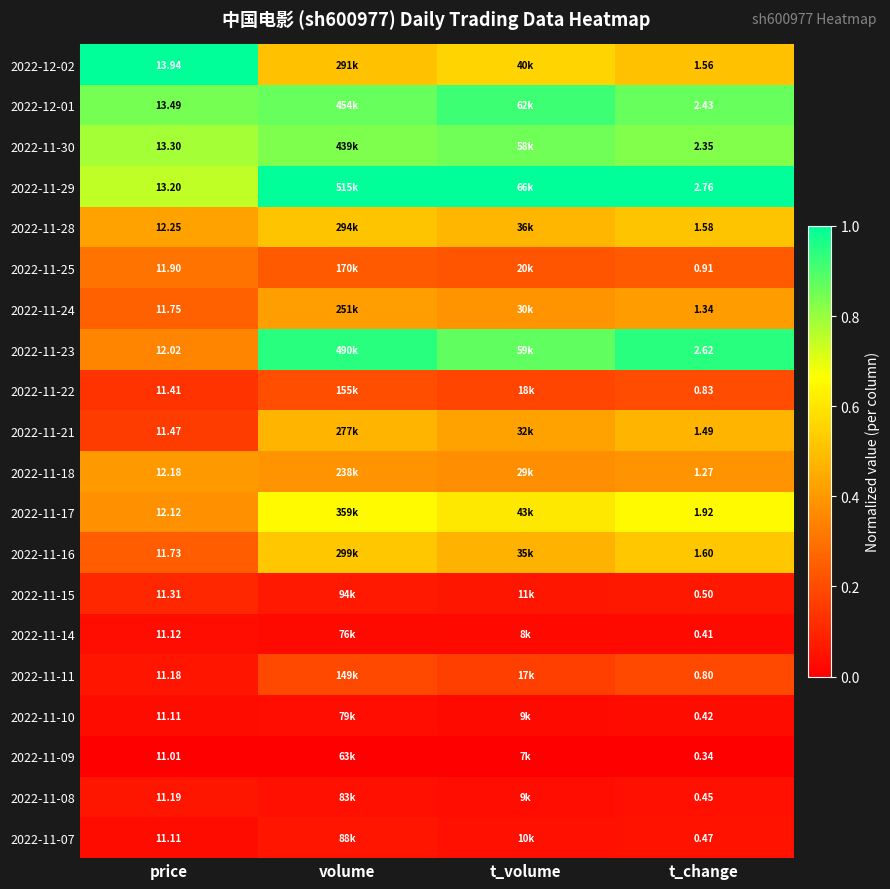

Count the number of data series in this chart.

20